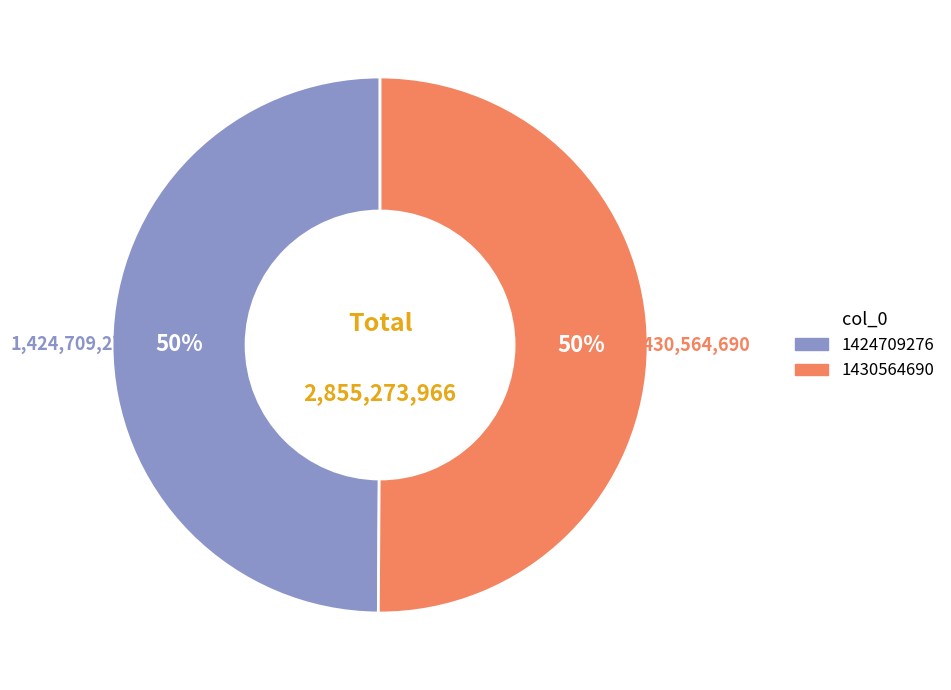

Approximately how many times larger is the value at 1430564690 compared to 1424709276?

1.0